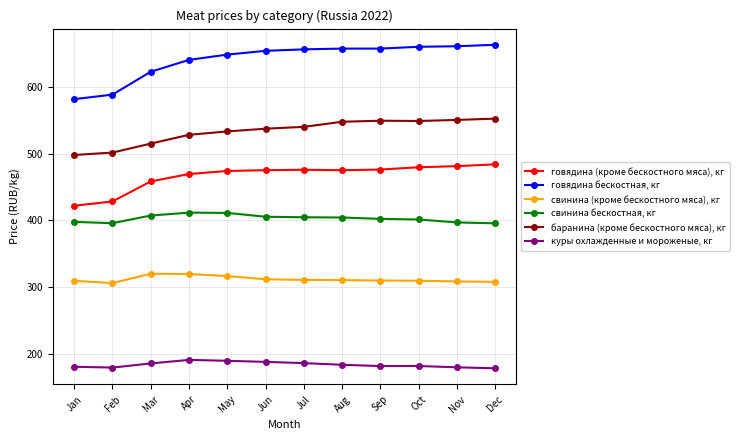

List the series in order of their peak value, highest first.

говядина бескостная, кг, баранина (кроме бескостного мяса), кг, говядина (кроме бескостного мяса), кг, свинина бескостная, кг, свинина (кроме бескостного мяса), кг, куры охлажденные и мороженые, кг